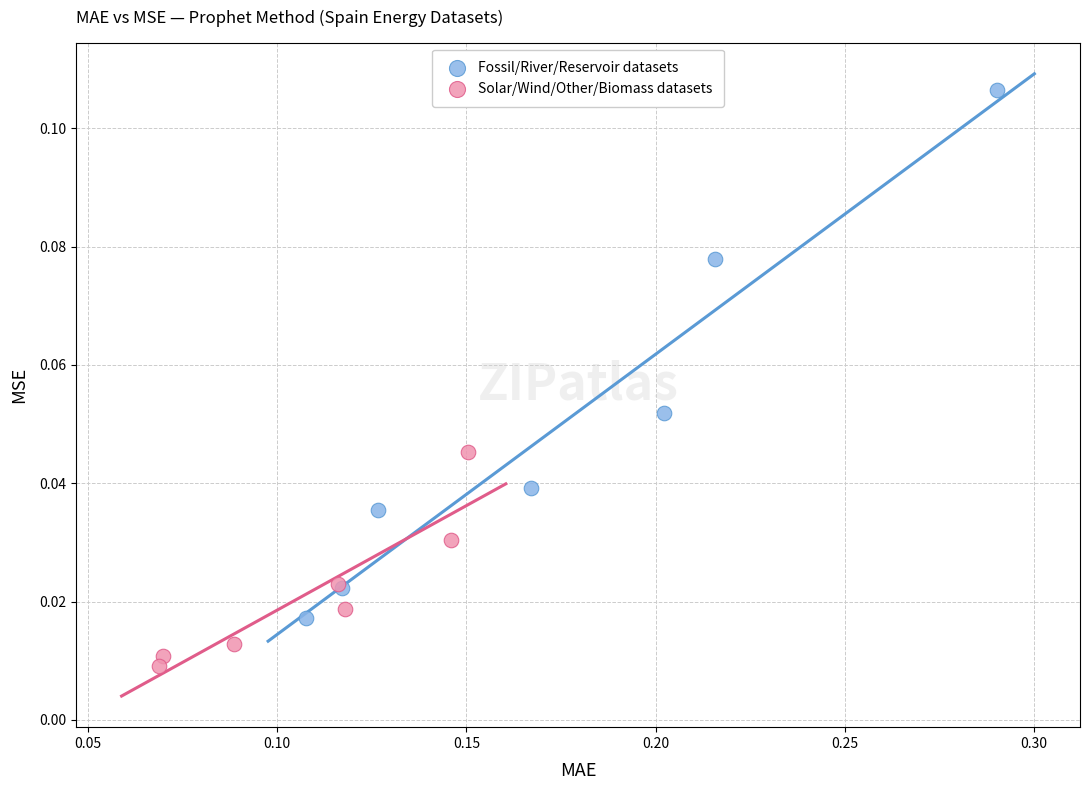

Which series contains the highest Y value?

Fossil/River/Reservoir datasets